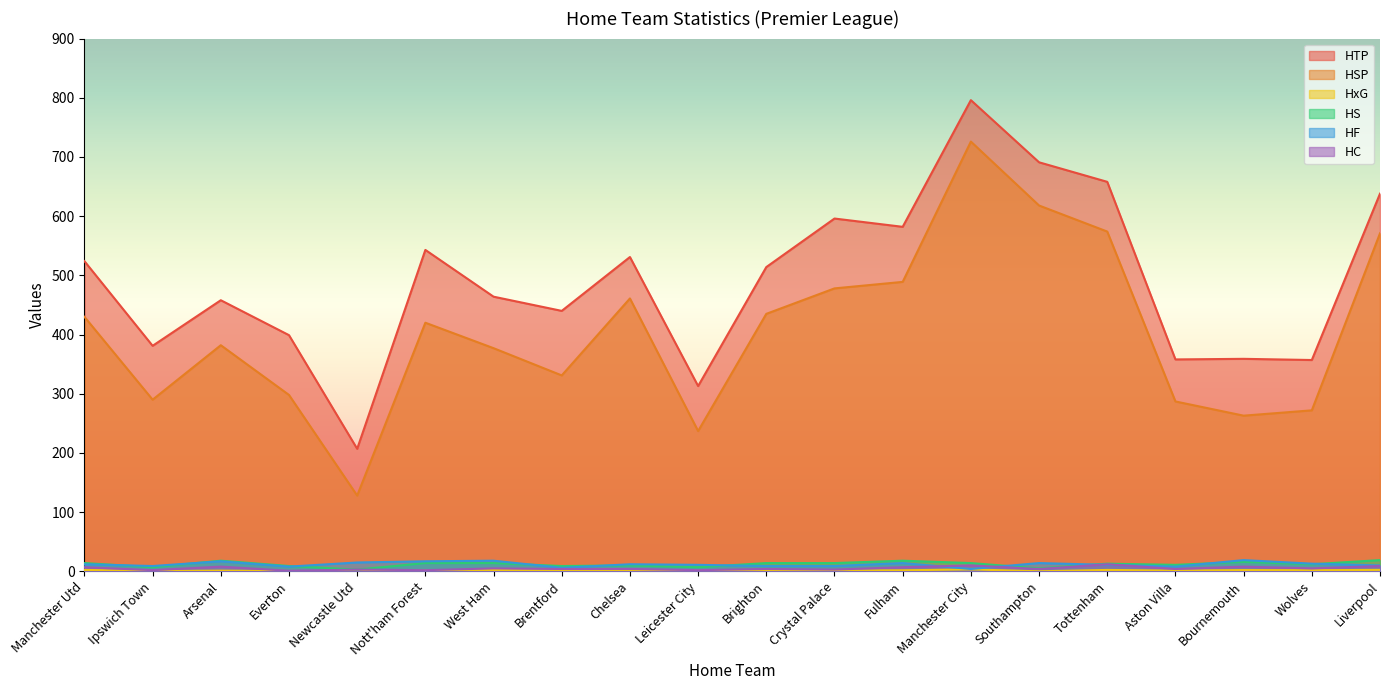

How many lines are shown in the chart?

6